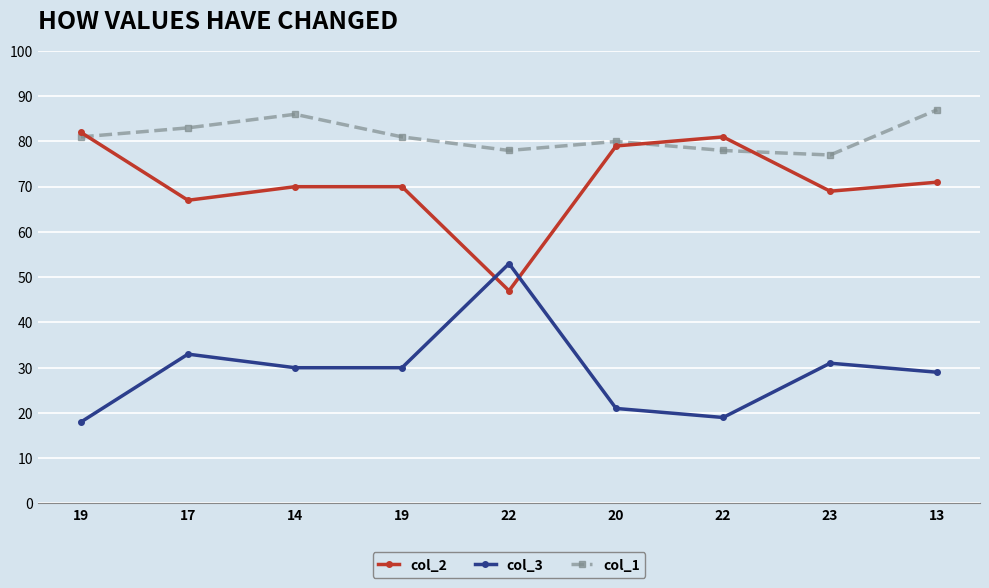

Where do col_3 and col_2 first cross each other?

19 and 22